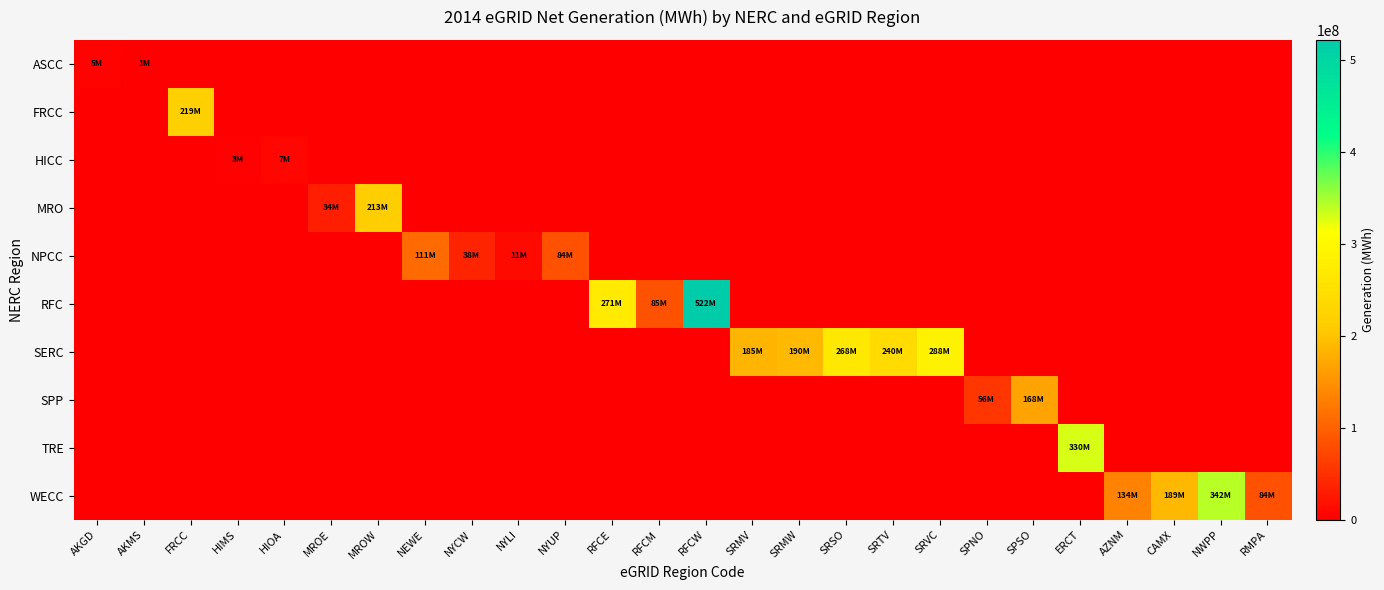

Reading right to left, transcribe all the data shown in this chart.

ASCC: RMPA=0.0	NWPP=0.0	CAMX=0.0	AZNM=0.0	ERCT=0.0	SPSO=0.0	SPNO=0.0	SRVC=0.0	SRTV=0.0	SRSO=0.0	SRMW=0.0	SRMV=0.0	RFCW=0.0	RFCM=0.0	RFCE=0.0	NYUP=0.0	NYLI=0.0	NYCW=0.0	NEWE=0.0	MROW=0.0	MROE=0.0	HIOA=0.0	HIMS=0.0	FRCC=0.0	AKMS=1265808.0	AKGD=4779334.3
FRCC: RMPA=0.0	NWPP=0.0	CAMX=0.0	AZNM=0.0	ERCT=0.0	SPSO=0.0	SPNO=0.0	SRVC=0.0	SRTV=0.0	SRSO=0.0	SRMW=0.0	SRMV=0.0	RFCW=0.0	RFCM=0.0	RFCE=0.0	NYUP=0.0	NYLI=0.0	NYCW=0.0	NEWE=0.0	MROW=0.0	MROE=0.0	HIOA=0.0	HIMS=0.0	FRCC=218943919.4	AKMS=0.0	AKGD=0.0
HICC: RMPA=0.0	NWPP=0.0	CAMX=0.0	AZNM=0.0	ERCT=0.0	SPSO=0.0	SPNO=0.0	SRVC=0.0	SRTV=0.0	SRSO=0.0	SRMW=0.0	SRMV=0.0	RFCW=0.0	RFCM=0.0	RFCE=0.0	NYUP=0.0	NYLI=0.0	NYCW=0.0	NEWE=0.0	MROW=0.0	MROE=0.0	HIOA=7356159.0	HIMS=2847999.5	FRCC=0.0	AKMS=0.0	AKGD=0.0
MRO: RMPA=0.0	NWPP=0.0	CAMX=0.0	AZNM=0.0	ERCT=0.0	SPSO=0.0	SPNO=0.0	SRVC=0.0	SRTV=0.0	SRSO=0.0	SRMW=0.0	SRMV=0.0	RFCW=0.0	RFCM=0.0	RFCE=0.0	NYUP=0.0	NYLI=0.0	NYCW=0.0	NEWE=0.0	MROW=213402291.5	MROE=33553503.2	HIOA=0.0	HIMS=0.0	FRCC=0.0	AKMS=0.0	AKGD=0.0
NPCC: RMPA=0.0	NWPP=0.0	CAMX=0.0	AZNM=0.0	ERCT=0.0	SPSO=0.0	SPNO=0.0	SRVC=0.0	SRTV=0.0	SRSO=0.0	SRMW=0.0	SRMV=0.0	RFCW=0.0	RFCM=0.0	RFCE=0.0	NYUP=84173696.1	NYLI=11295155.3	NYCW=38179567.1	NEWE=110714833.4	MROW=0.0	MROE=0.0	HIOA=0.0	HIMS=0.0	FRCC=0.0	AKMS=0.0	AKGD=0.0
RFC: RMPA=0.0	NWPP=0.0	CAMX=0.0	AZNM=0.0	ERCT=0.0	SPSO=0.0	SPNO=0.0	SRVC=0.0	SRTV=0.0	SRSO=0.0	SRMW=0.0	SRMV=0.0	RFCW=522365855.9	RFCM=84683436.1	RFCE=271173456.8	NYUP=0.0	NYLI=0.0	NYCW=0.0	NEWE=0.0	MROW=0.0	MROE=0.0	HIOA=0.0	HIMS=0.0	FRCC=0.0	AKMS=0.0	AKGD=0.0
SERC: RMPA=0.0	NWPP=0.0	CAMX=0.0	AZNM=0.0	ERCT=0.0	SPSO=0.0	SPNO=0.0	SRVC=287815016.8	SRTV=240412325.5	SRSO=267879505.6	SRMW=190107981.8	SRMV=185248141.6	RFCW=0.0	RFCM=0.0	RFCE=0.0	NYUP=0.0	NYLI=0.0	NYCW=0.0	NEWE=0.0	MROW=0.0	MROE=0.0	HIOA=0.0	HIMS=0.0	FRCC=0.0	AKMS=0.0	AKGD=0.0
SPP: RMPA=0.0	NWPP=0.0	CAMX=0.0	AZNM=0.0	ERCT=0.0	SPSO=168060844.2	SPNO=56462490.9	SRVC=0.0	SRTV=0.0	SRSO=0.0	SRMW=0.0	SRMV=0.0	RFCW=0.0	RFCM=0.0	RFCE=0.0	NYUP=0.0	NYLI=0.0	NYCW=0.0	NEWE=0.0	MROW=0.0	MROE=0.0	HIOA=0.0	HIMS=0.0	FRCC=0.0	AKMS=0.0	AKGD=0.0
TRE: RMPA=0.0	NWPP=0.0	CAMX=0.0	AZNM=0.0	ERCT=330486678.5	SPSO=0.0	SPNO=0.0	SRVC=0.0	SRTV=0.0	SRSO=0.0	SRMW=0.0	SRMV=0.0	RFCW=0.0	RFCM=0.0	RFCE=0.0	NYUP=0.0	NYLI=0.0	NYCW=0.0	NEWE=0.0	MROW=0.0	MROE=0.0	HIOA=0.0	HIMS=0.0	FRCC=0.0	AKMS=0.0	AKGD=0.0
WECC: RMPA=84143672.2	NWPP=341855937.6	CAMX=188801065.3	AZNM=133681798.3	ERCT=0.0	SPSO=0.0	SPNO=0.0	SRVC=0.0	SRTV=0.0	SRSO=0.0	SRMW=0.0	SRMV=0.0	RFCW=0.0	RFCM=0.0	RFCE=0.0	NYUP=0.0	NYLI=0.0	NYCW=0.0	NEWE=0.0	MROW=0.0	MROE=0.0	HIOA=0.0	HIMS=0.0	FRCC=0.0	AKMS=0.0	AKGD=0.0